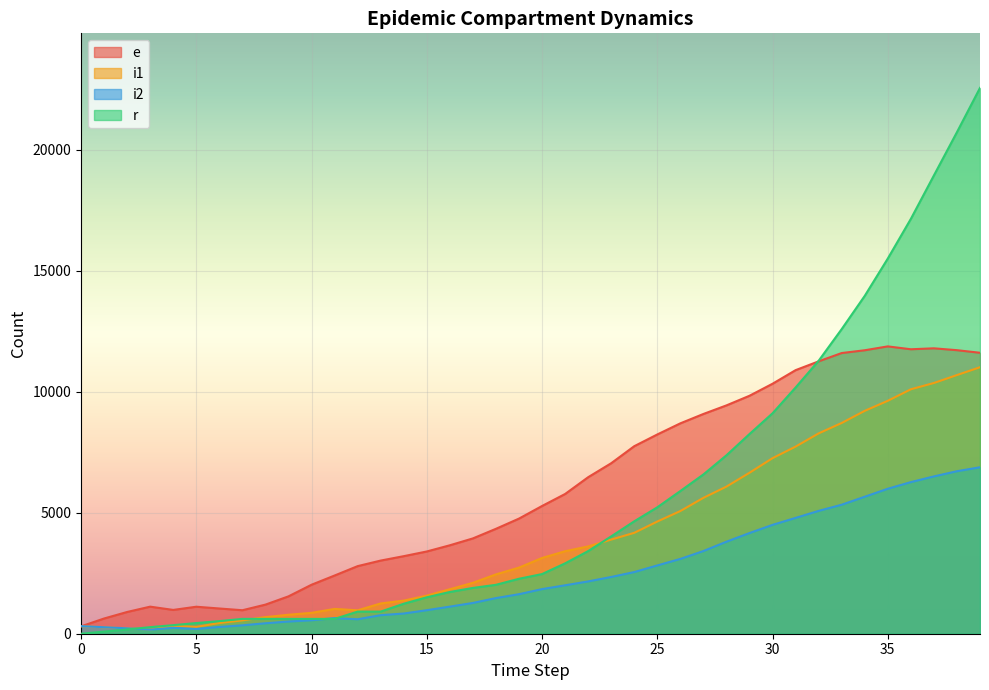

What is the value of the i1 point at the 26th from the left?

4638